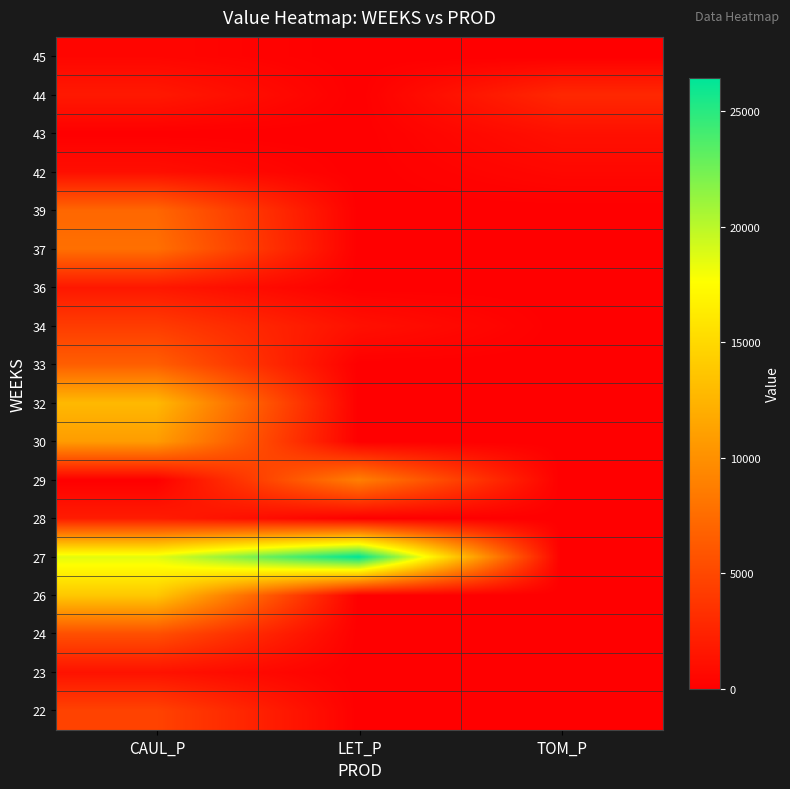

Reading right to left, transcribe all the data shown in this chart.

22: TOM_P=0.0	LET_P=0.0	CAUL_P=4641.2
23: TOM_P=0.0	LET_P=0.0	CAUL_P=1312.7
24: TOM_P=0.0	LET_P=0.0	CAUL_P=5518.3
26: TOM_P=0.0	LET_P=0.0	CAUL_P=13805.0
27: TOM_P=0.0	LET_P=26445.2	CAUL_P=18631.1
28: TOM_P=0.0	LET_P=0.0	CAUL_P=1973.4
29: TOM_P=0.0	LET_P=8821.0	CAUL_P=0.0
30: TOM_P=0.0	LET_P=0.0	CAUL_P=10824.3
32: TOM_P=0.0	LET_P=0.0	CAUL_P=12804.5
33: TOM_P=0.0	LET_P=0.0	CAUL_P=6556.4
34: TOM_P=0.0	LET_P=1152.1	CAUL_P=4183.6
36: TOM_P=0.0	LET_P=0.0	CAUL_P=1668.9
37: TOM_P=0.0	LET_P=0.0	CAUL_P=7743.9
39: TOM_P=0.0	LET_P=0.0	CAUL_P=7129.4
42: TOM_P=570.9	LET_P=0.0	CAUL_P=1044.1
43: TOM_P=1141.8	LET_P=0.0	CAUL_P=0.0
44: TOM_P=2791.3	LET_P=0.0	CAUL_P=1750.7
45: TOM_P=0.0	LET_P=0.0	CAUL_P=448.0